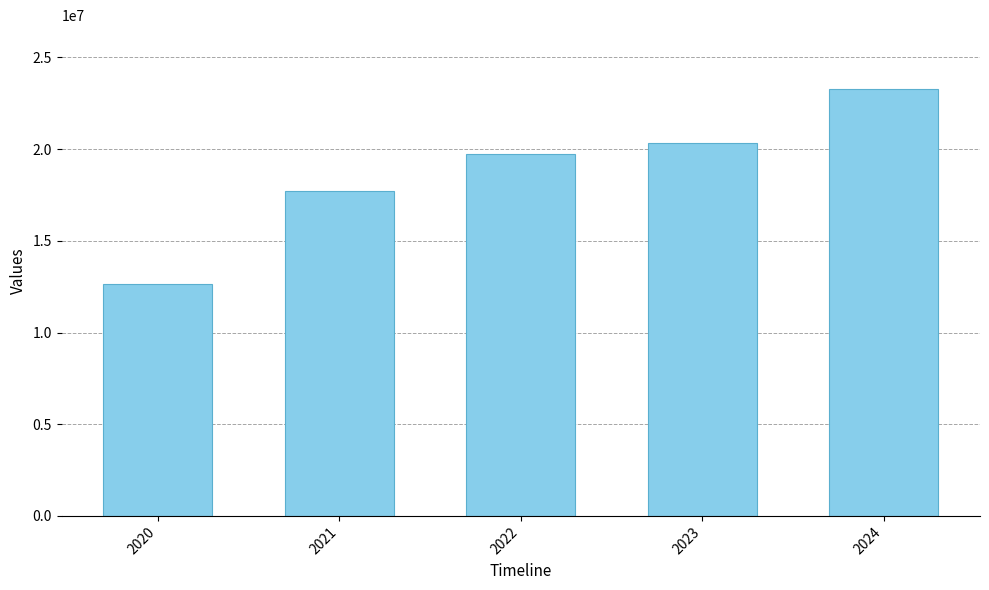

What is the minimum value shown in the chart?

12664074.0